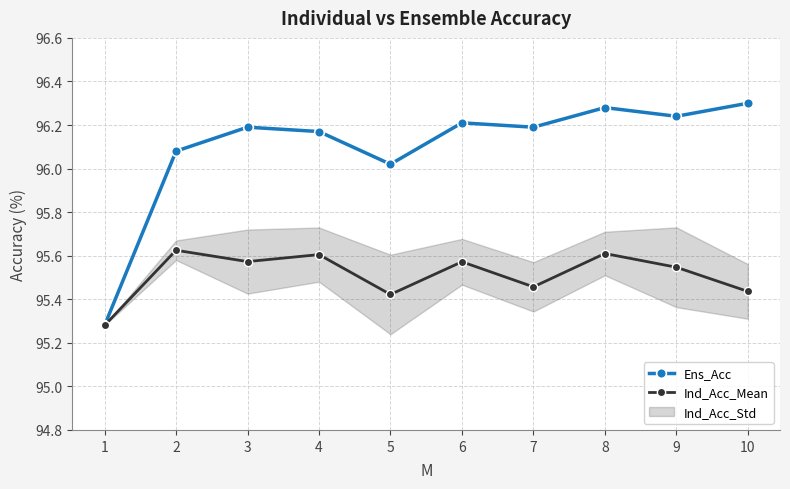

Rank the categories by Ens_Acc value from highest to lowest.

10, 8, 9, 6, 3, 7, 4, 2, 5, 1